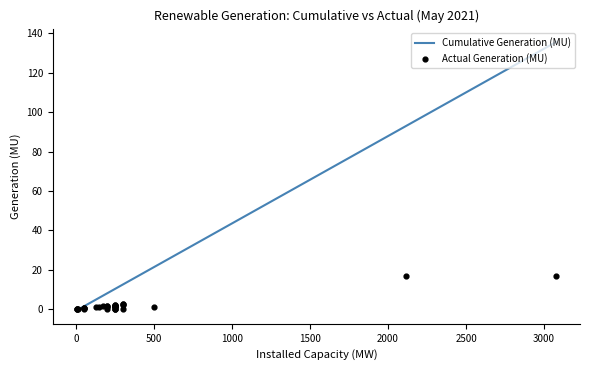

At how many categories does at least one series exceed 42?

2